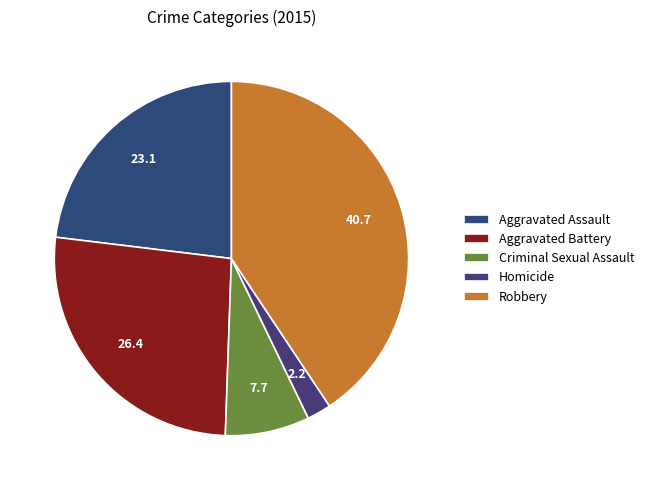

Rank the categories by value from lowest to highest.

Homicide, Criminal Sexual Assault, Aggravated Assault, Aggravated Battery, Robbery